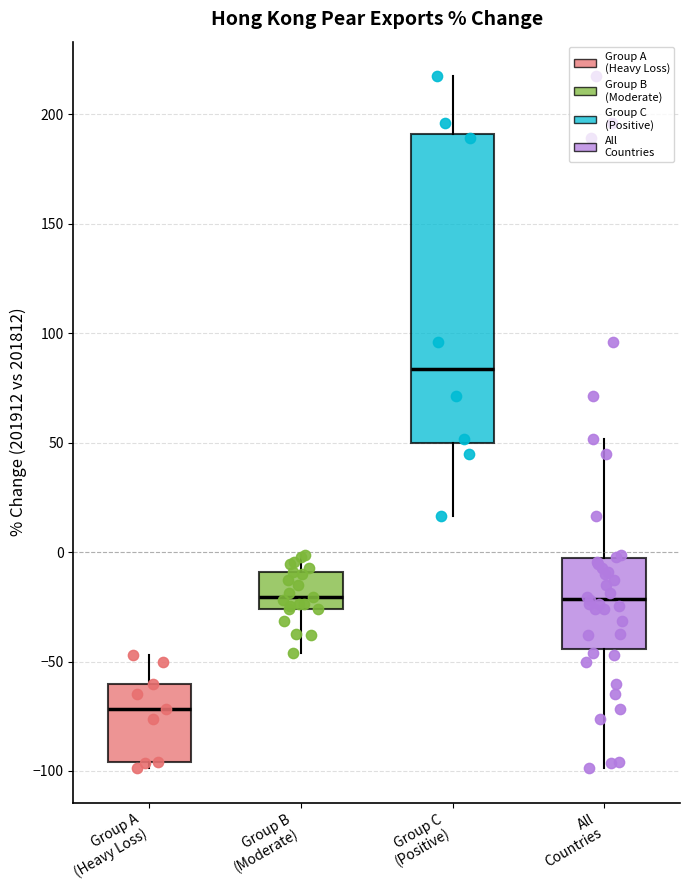

Comparing the boxes themselves (not the whiskers), which one is the tallest?

Group C (Positive)